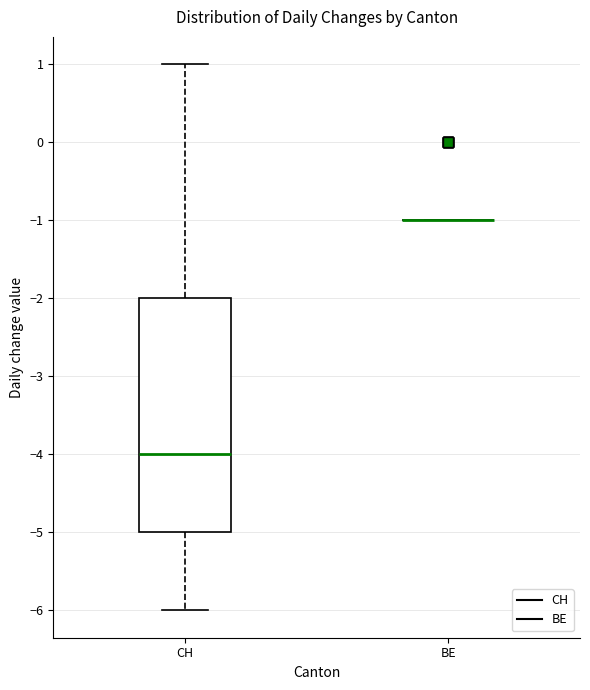

Reading left to right, read every box against the y-axis: the position of its median line, the range the box covers, and the ends of its whiskers. The values are not printed on the chart, so give them approximately, as read against the axis.

CH: median -4, box -5 to -2, whiskers -6 to 1
BE: box collapsed to a line at -1, whiskers -1 to -1